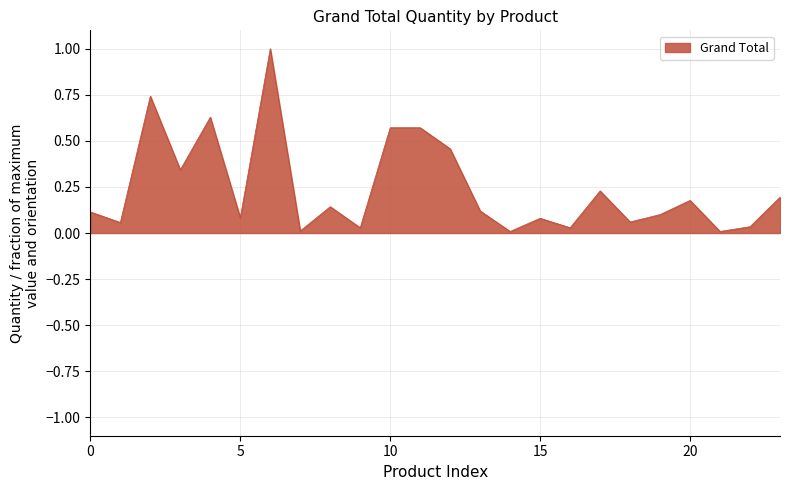

What is the difference between the maximum and minimum values?

1.0